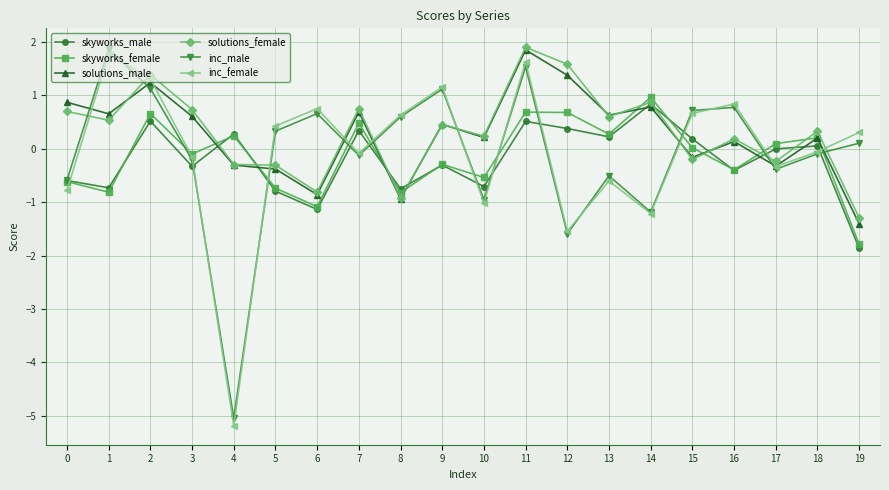

True or false: skyworks_male has more than 2 points higher than both neighbors.

True